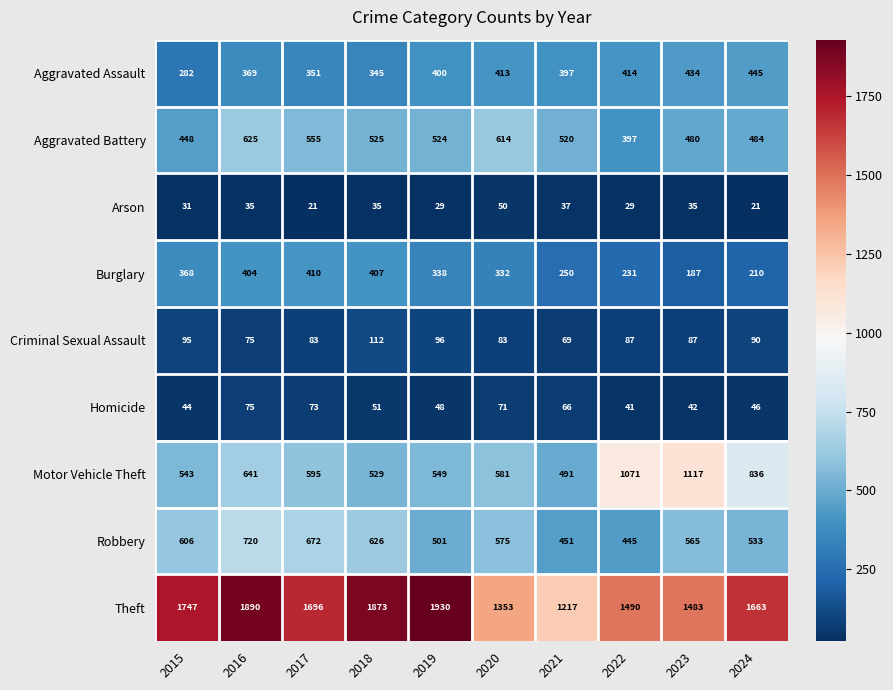

The value of Aggravated Battery at 2017 is 555. True or false?

True